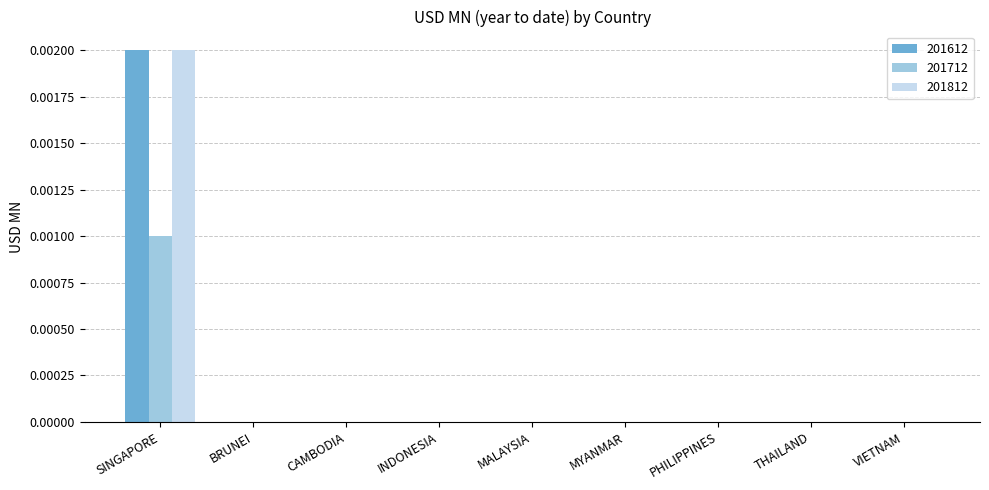

What are all the series names shown in the legend?

201612, 201712, 201812